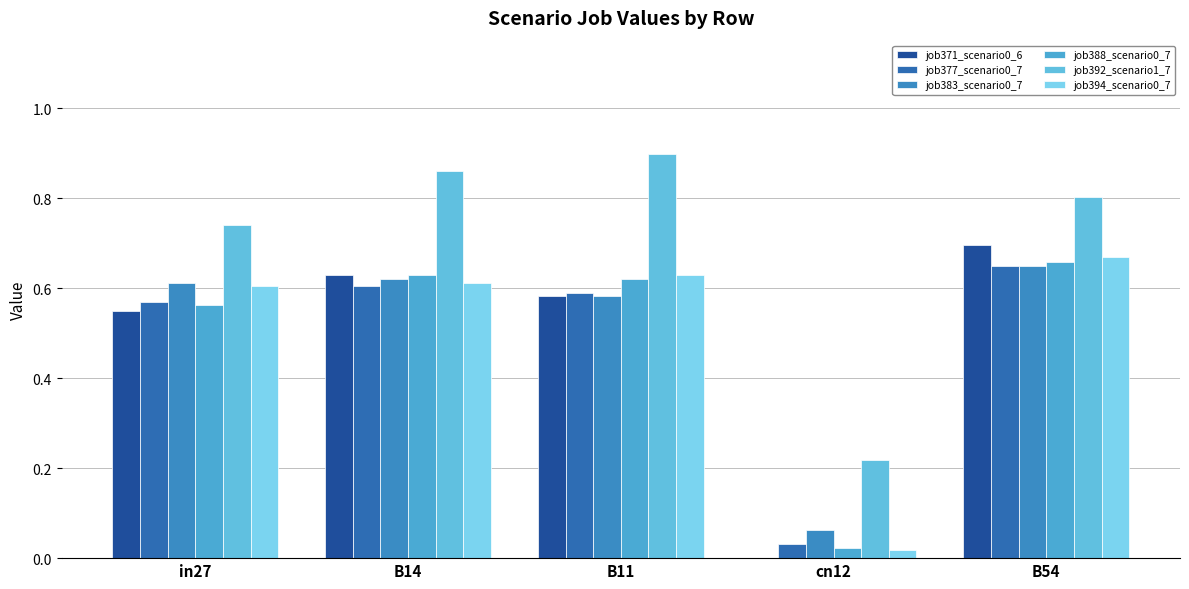

The value of job383_scenario0_7 at B54 is 0.3. True or false?

False